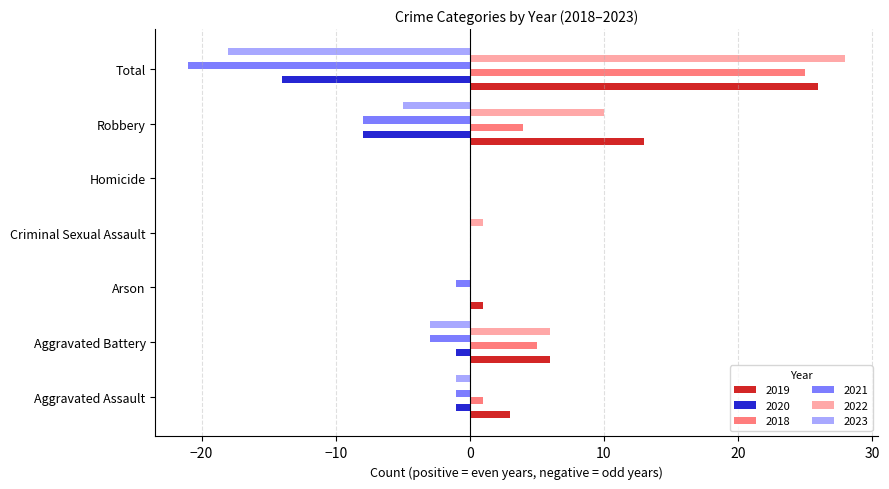

True or false: 2023 has a value of 9 at Arson.

False